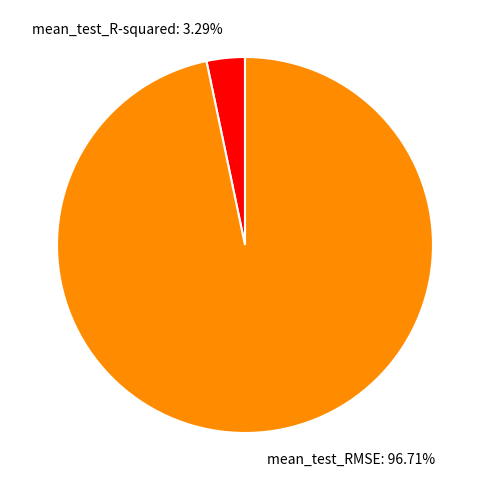

Which slice is the largest?

mean_test_RMSE